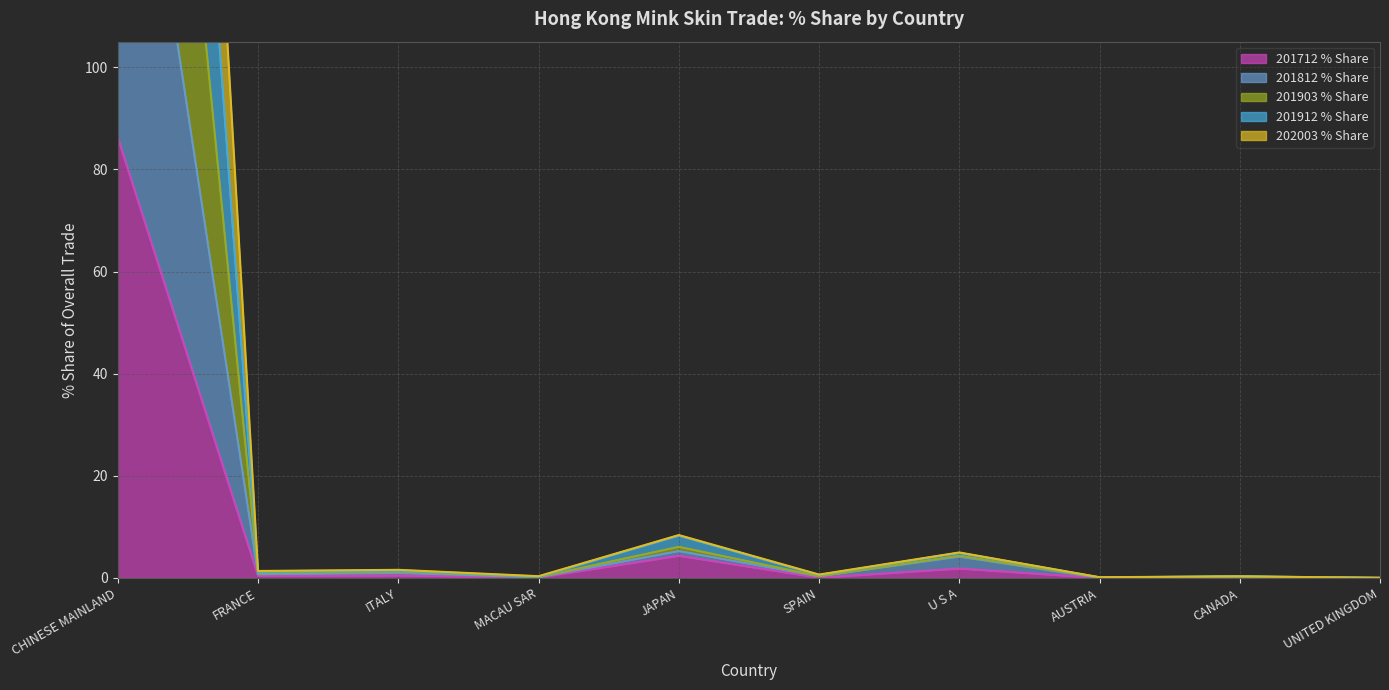

At how many categories does at least one series exceed 430?

1